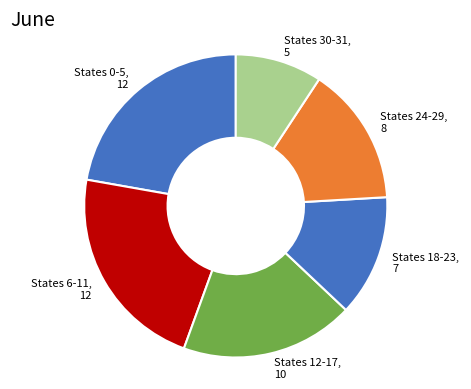

Which has a higher value, States 24-29, 8 or States 12-17, 10?

States 12-17, 10